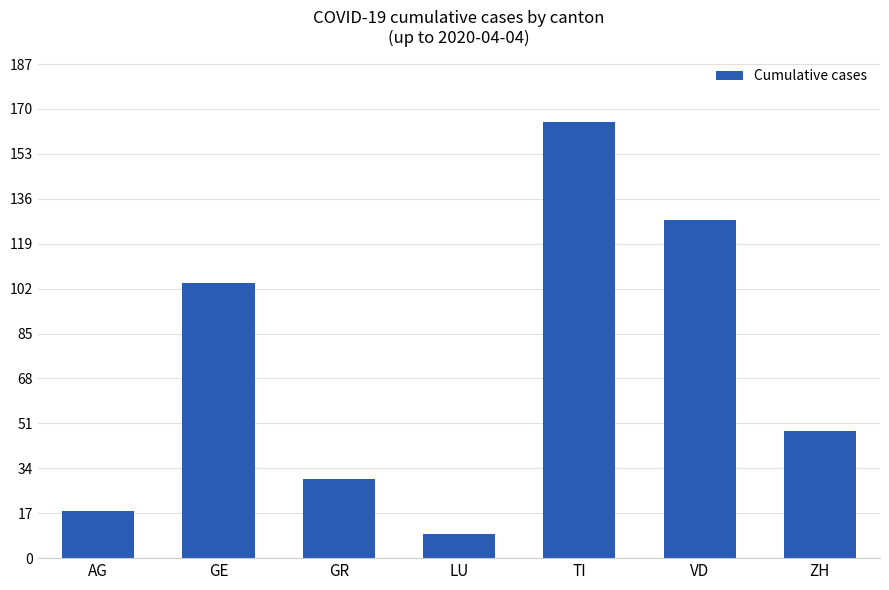

How many data points are less than 48?

3